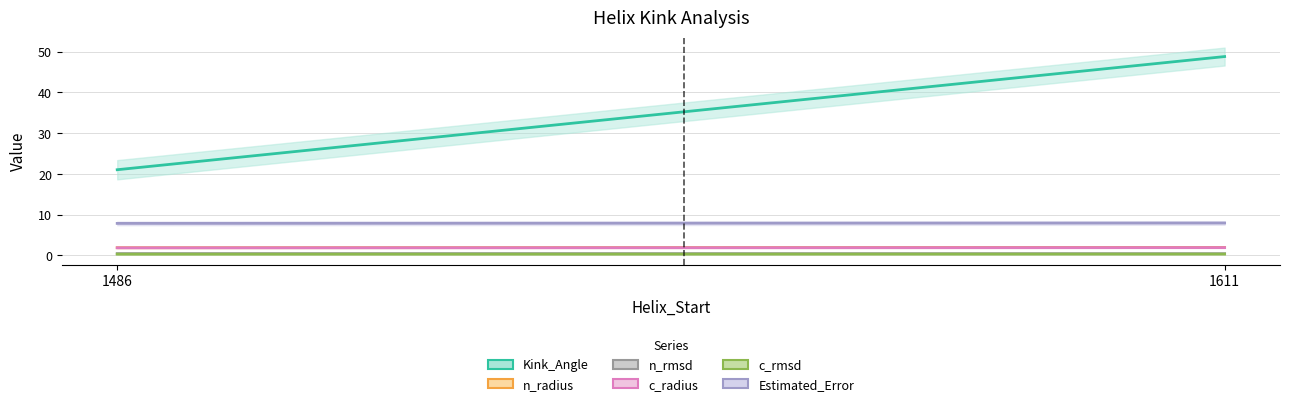

What are all the series names shown in the legend?

Kink_Angle, n_radius, n_rmsd, c_radius, c_rmsd, Estimated_Error